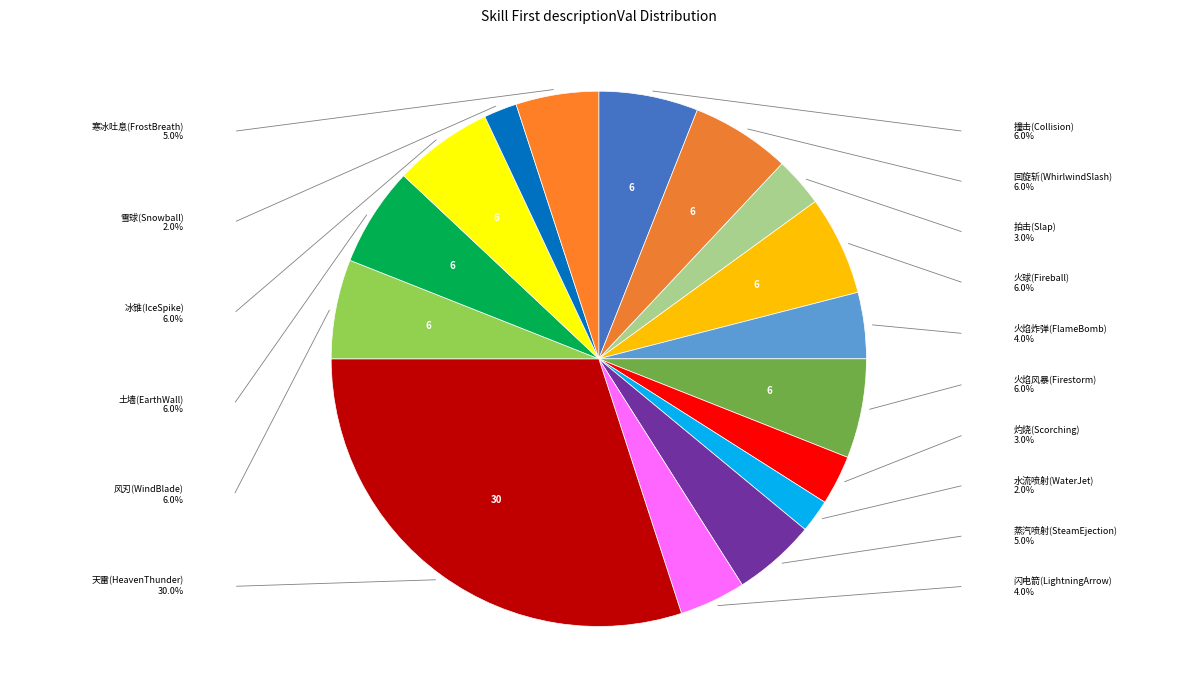

Rank the categories by value from highest to lowest.

天雷(HeavenThunder), 撞击(Collision), 回旋斩(WhirlwindSlash), 火球(Fireball), 火焰风暴(Firestorm), 风刃(WindBlade), 土墙(EarthWall), 冰锥(IceSpike), 蒸汽喷射(SteamEjection), 寒冰吐息(FrostBreath), 火焰炸弹(FlameBomb), 闪电箭(LightningArrow), 拍击(Slap), 灼烧(Scorching), 水流喷射(WaterJet), 雪球(Snowball)